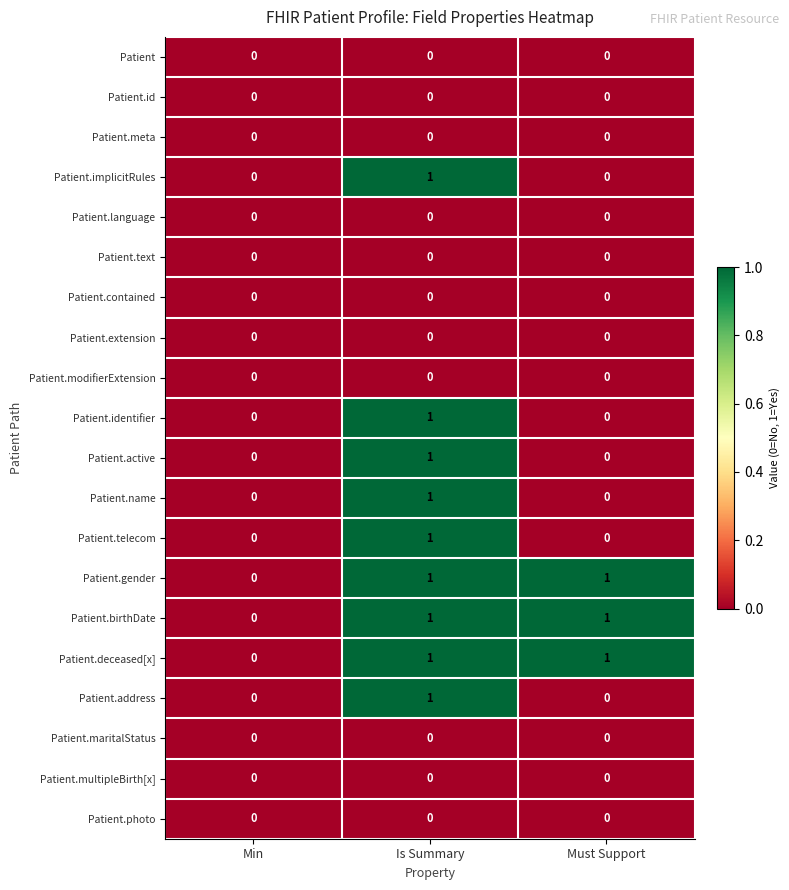

True or false: Patient.implicitRules has a value of 0 at Must Support.

True